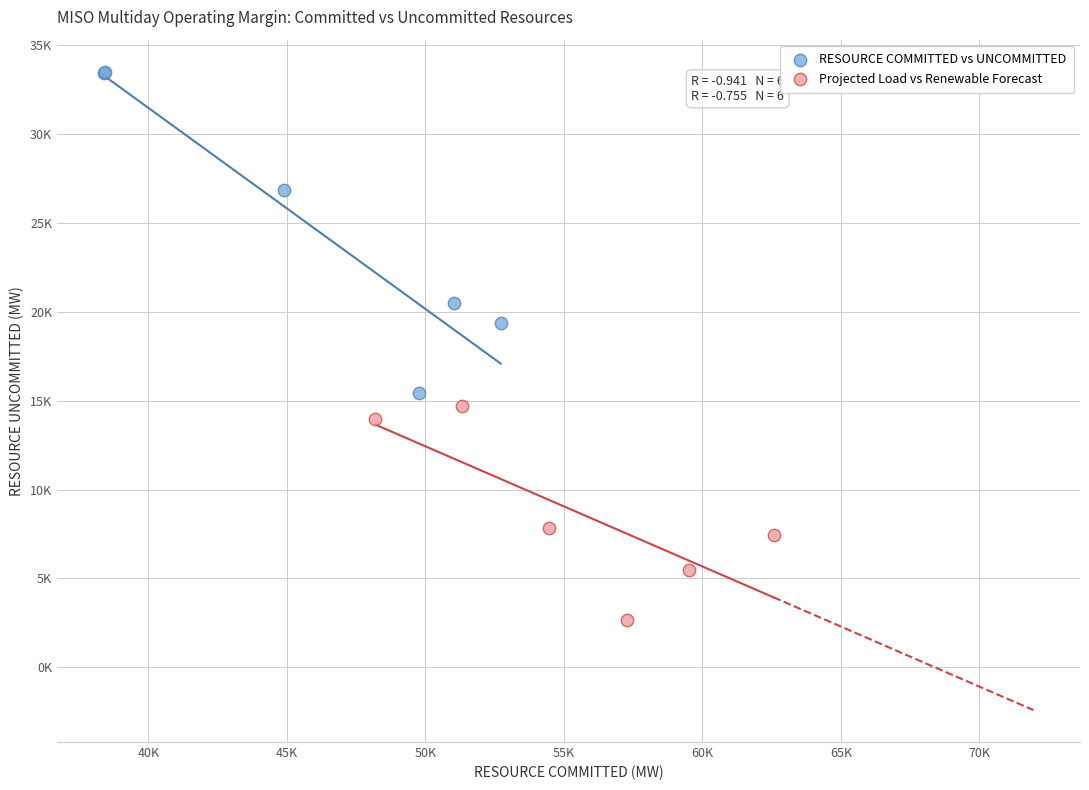

Which series reaches the maximum Y coordinate?

RESOURCE COMMITTED vs UNCOMMITTED